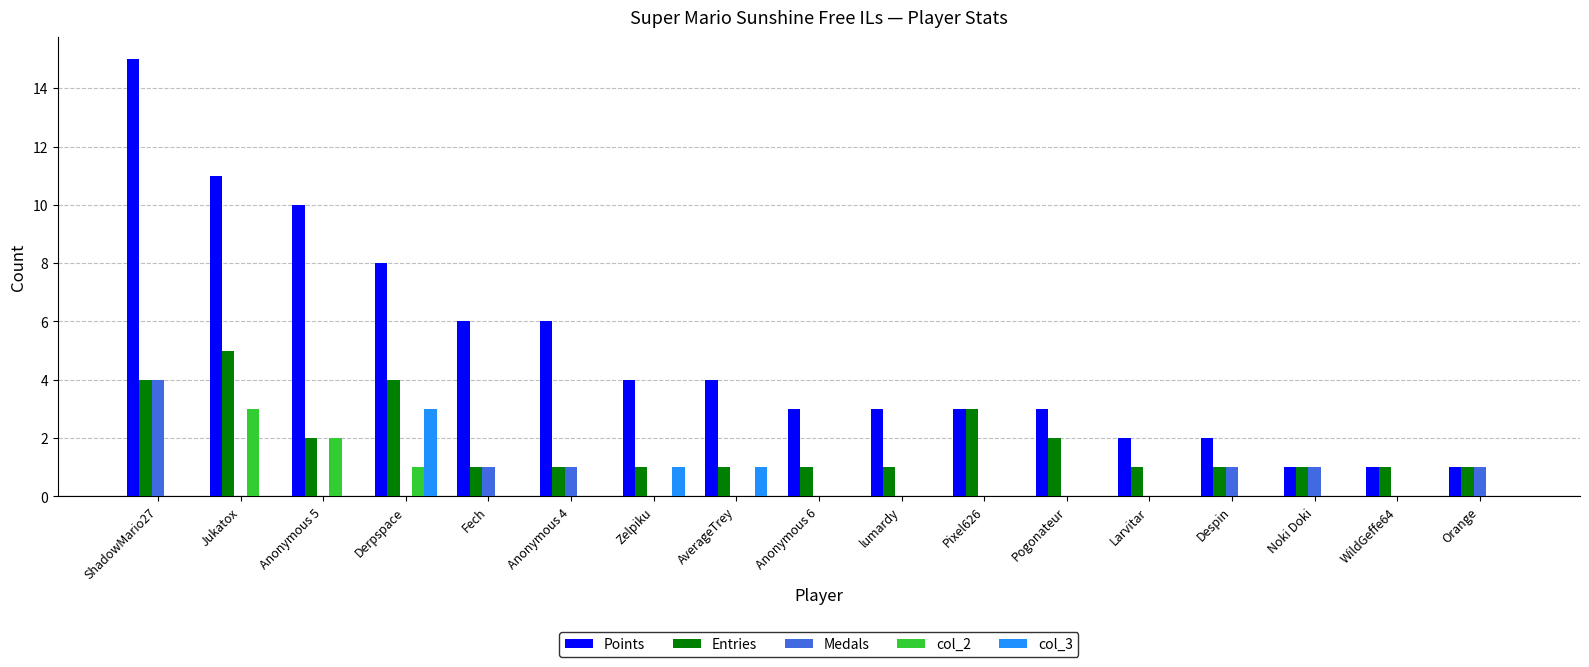

At which category is the sum across all series the highest?

ShadowMario27